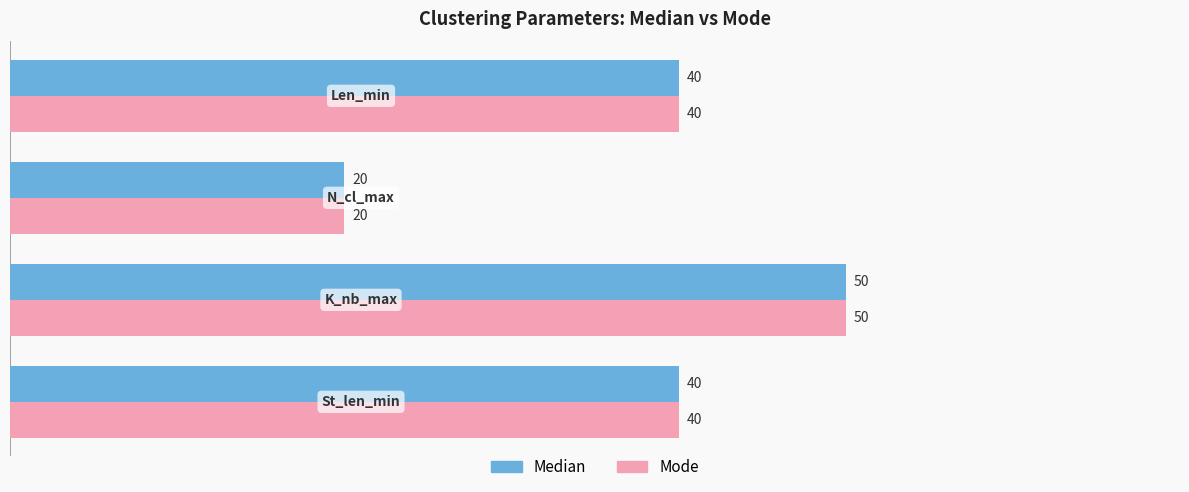

What is the difference between the maximum and minimum values in the Mode series?

30